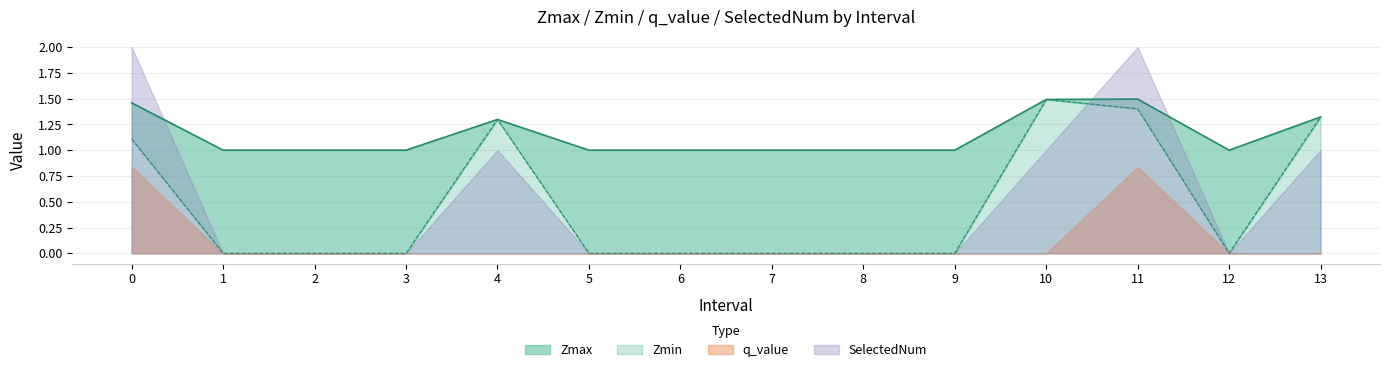

Which category has the lowest value across all series?

1.0